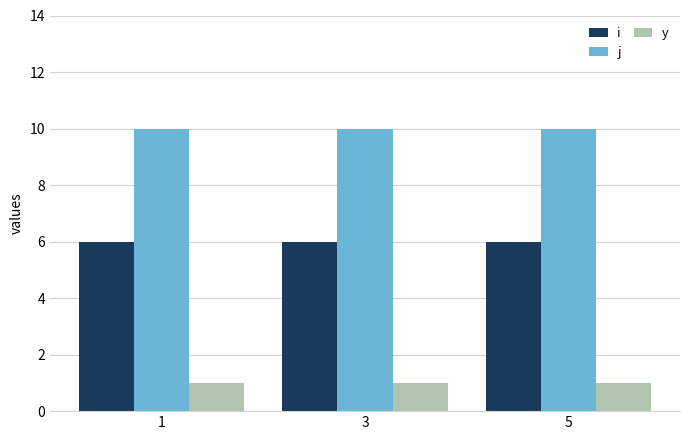

Reading right to left, transcribe all the data shown in this chart.

i: 6	6	6
j: 10	10	10
y: 1	1	1